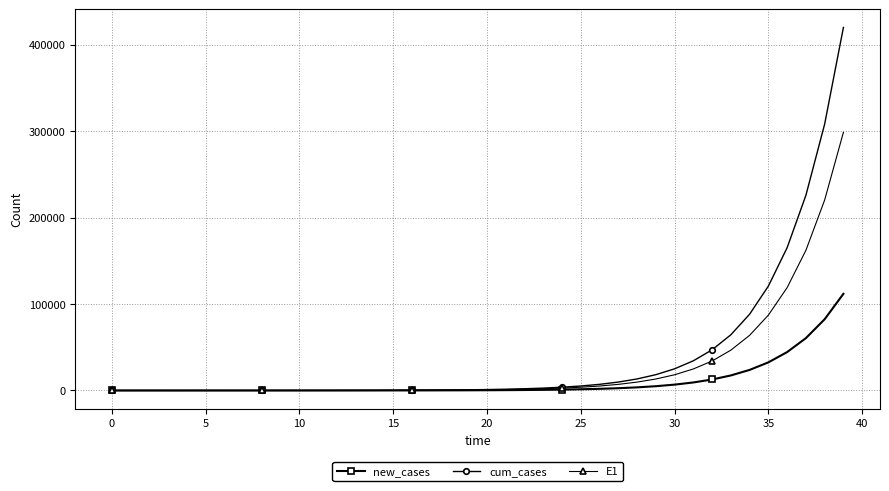

What is the value of the E1 point at the 35th from the left?

63791.4